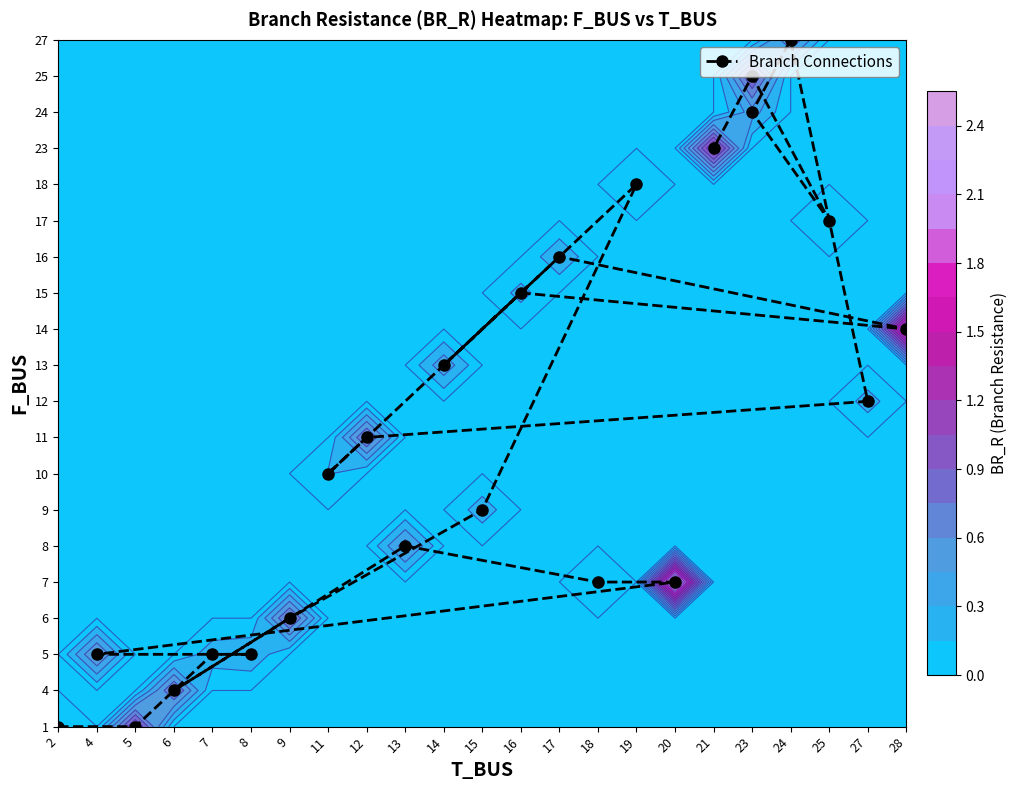

Which label corresponds to the smallest value in the chart?

2